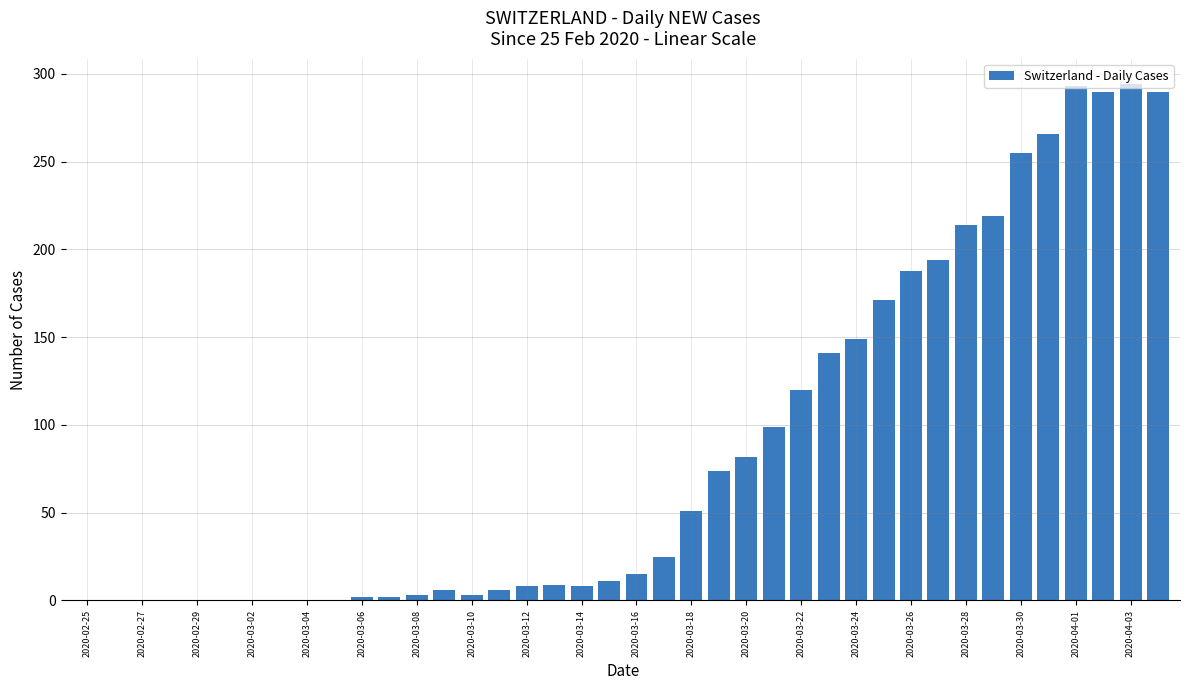

What is the maximum value shown in the chart?

294